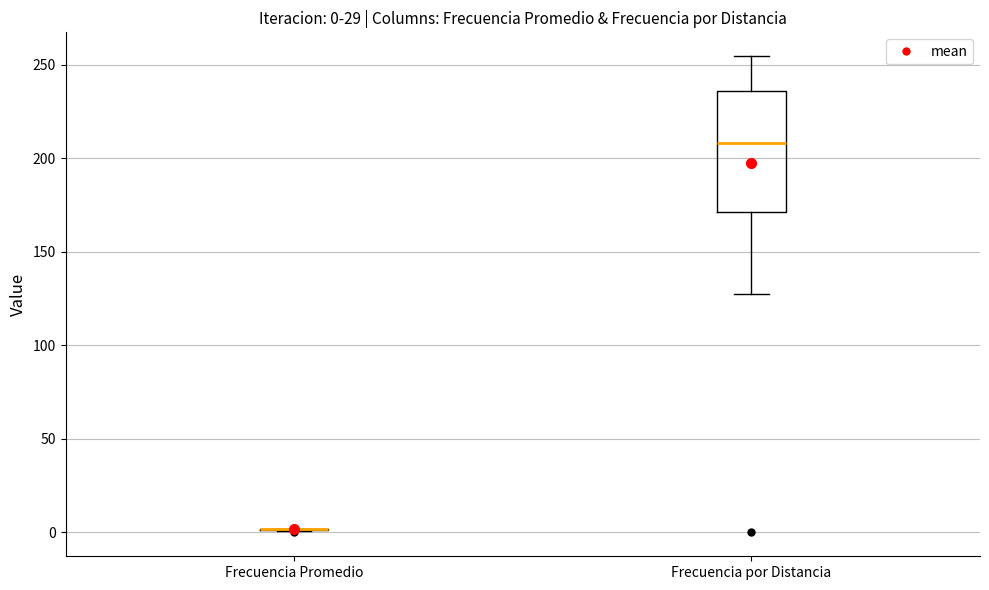

Which box is the tallest, from its lower edge to its upper edge?

Frecuencia por Distancia